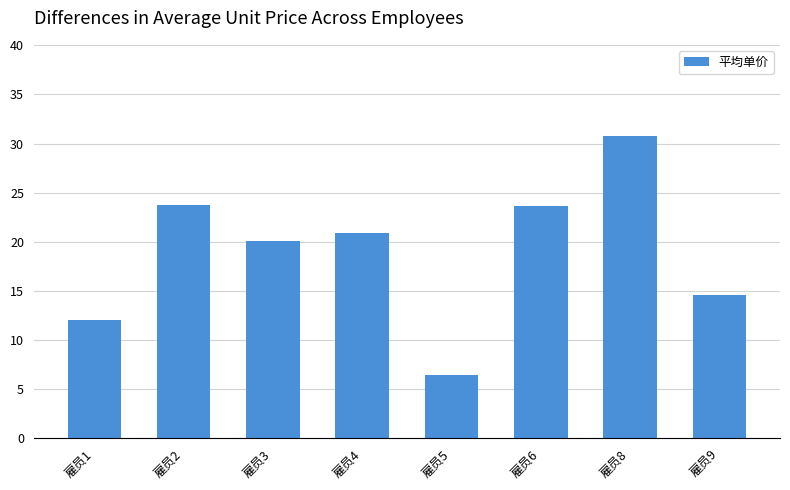

What is the average value?

19.0